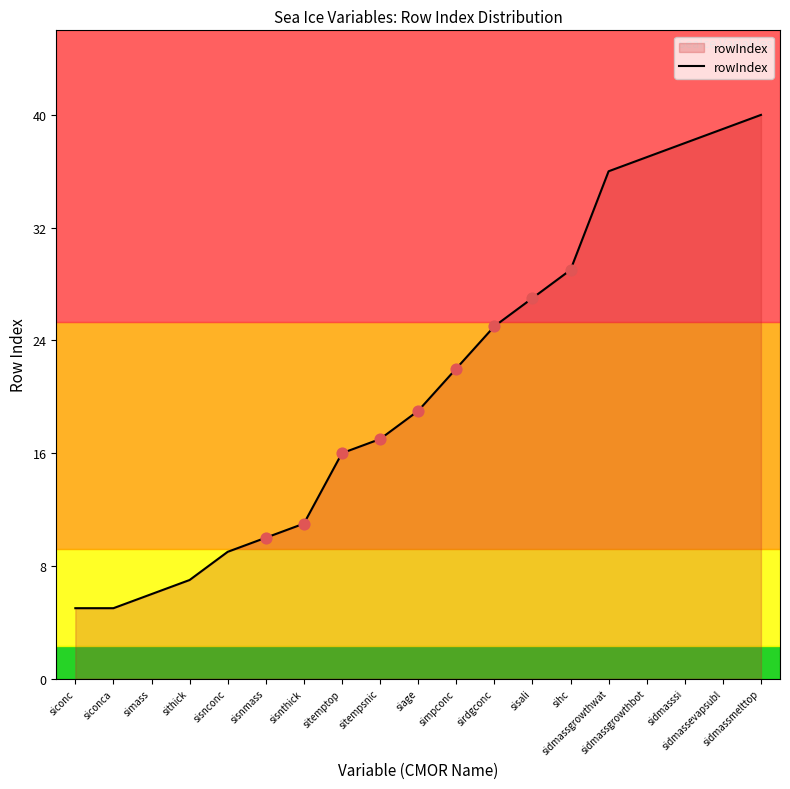

Which has a higher value, sisnmass or sidmassevapsubl?

sidmassevapsubl